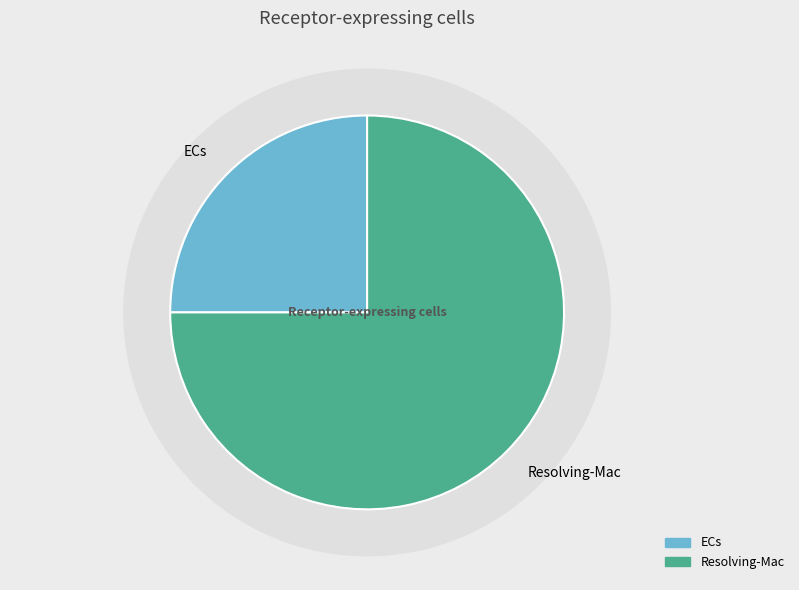

To the nearest percent, what percentage of the pie is ECs?

25%